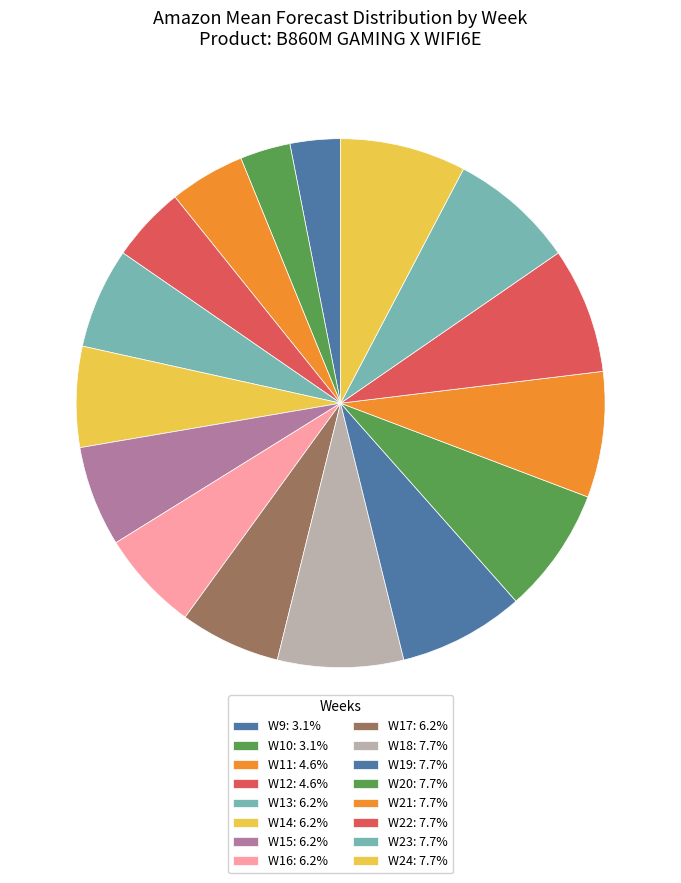

Rank the categories by value from highest to lowest.

W18, W19, W20, W21, W22, W23, W24, W13, W14, W15, W16, W17, W11, W12, W9, W10